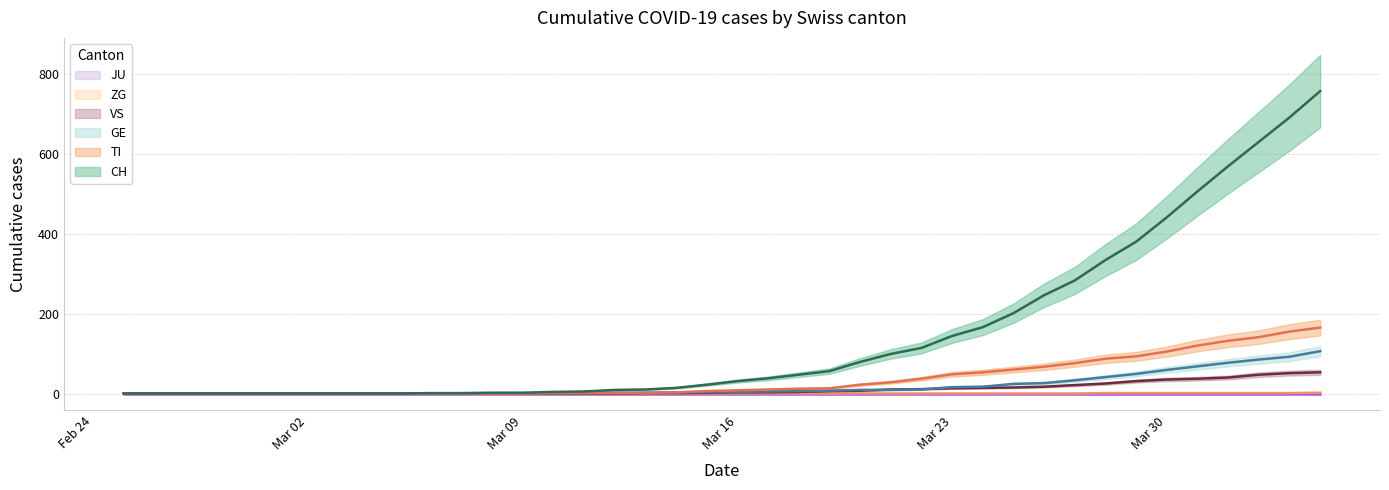

True or false: TI and ZG cross at least once.

False